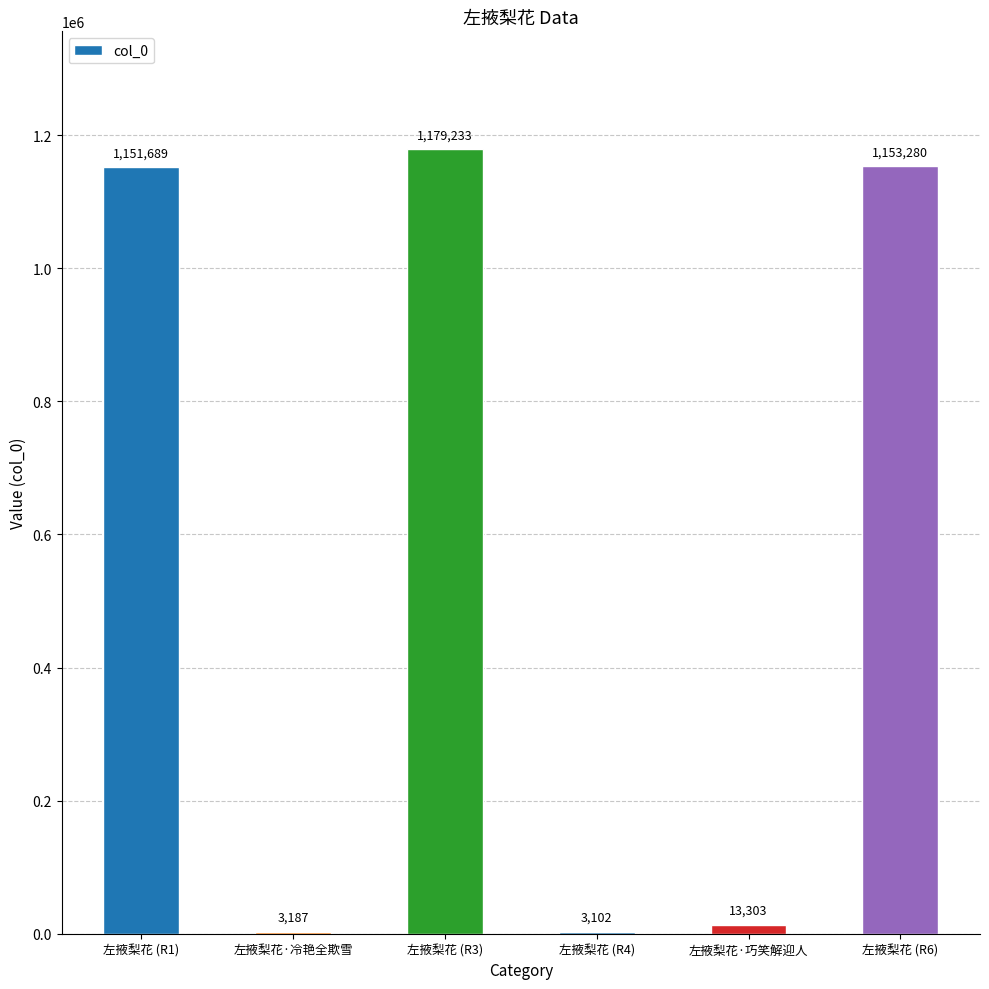

Between 左掖梨花 (R4) and 左掖梨花 (R3), which is larger?

左掖梨花 (R3)